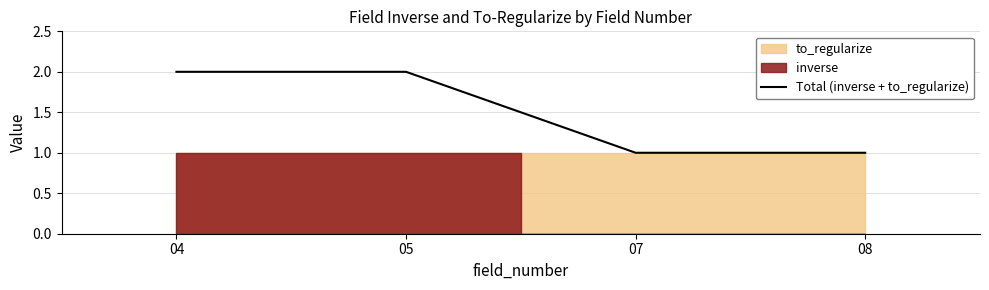

How many categories are shown in the chart?

4